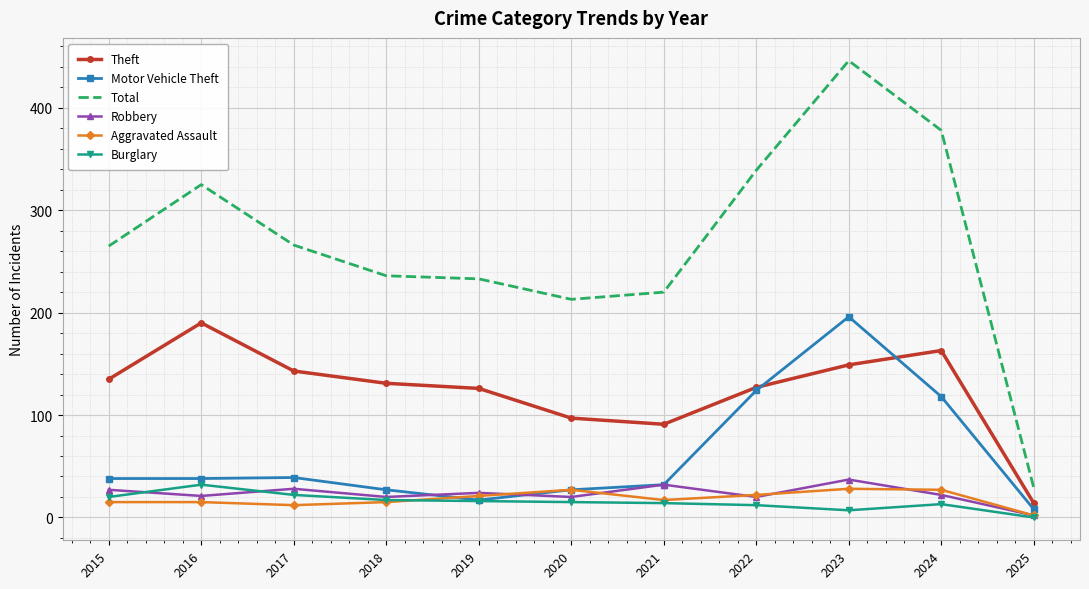

What is the sum of all Motor Vehicle Theft values?

664